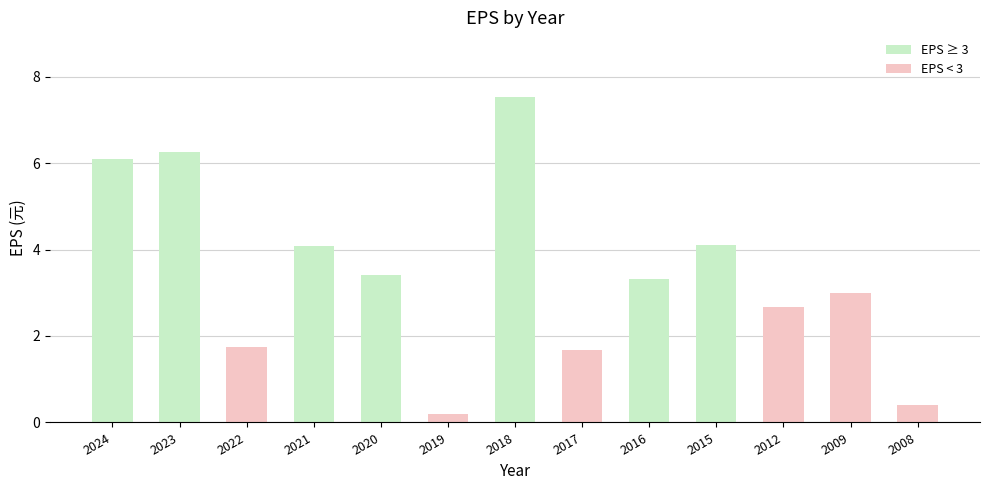

Is it true that the value at 2022 is 1.8?

True